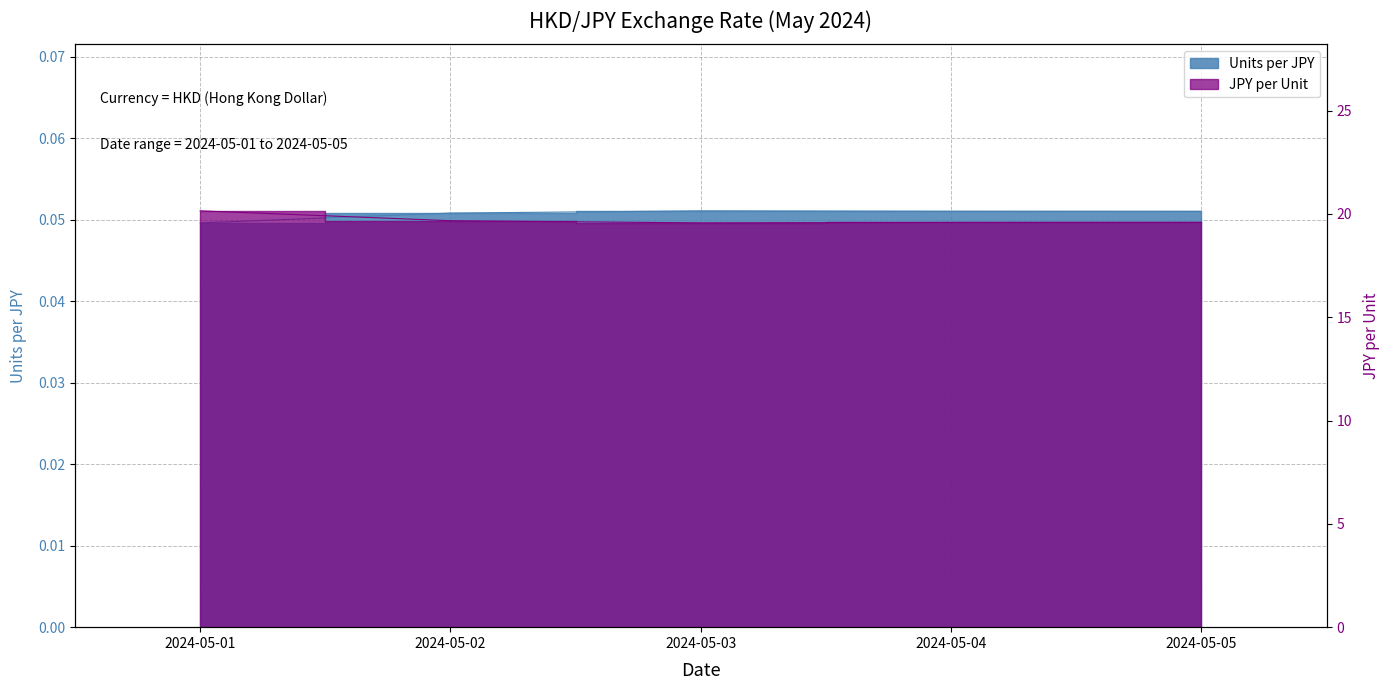

Rank the series at 2024-05-02 from highest to lowest value.

JPY per Unit, Units per JPY